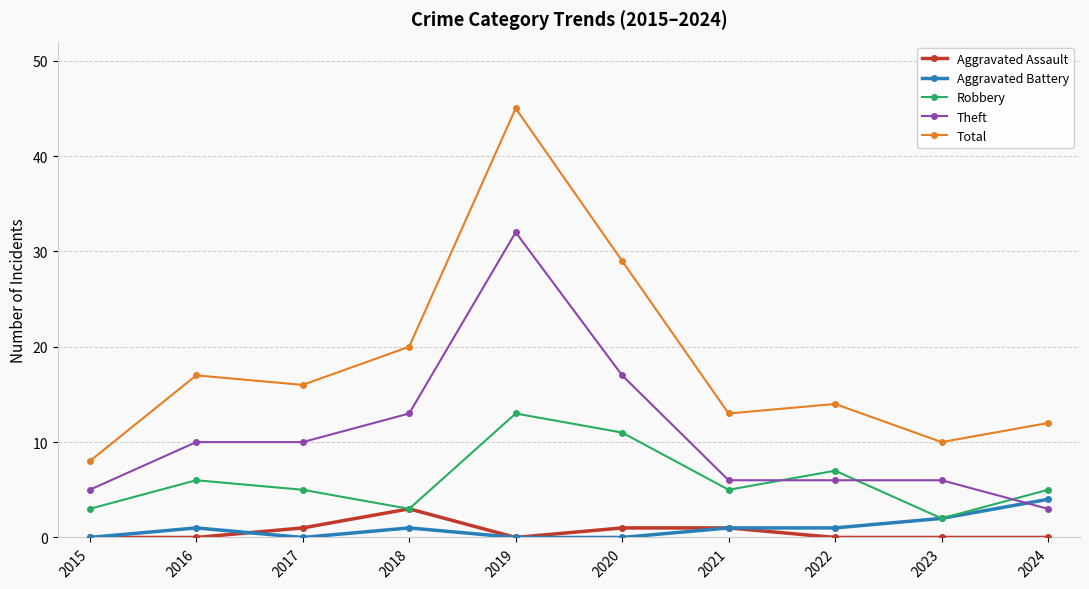

Which series changed the most between 2016 and 2024?

Theft